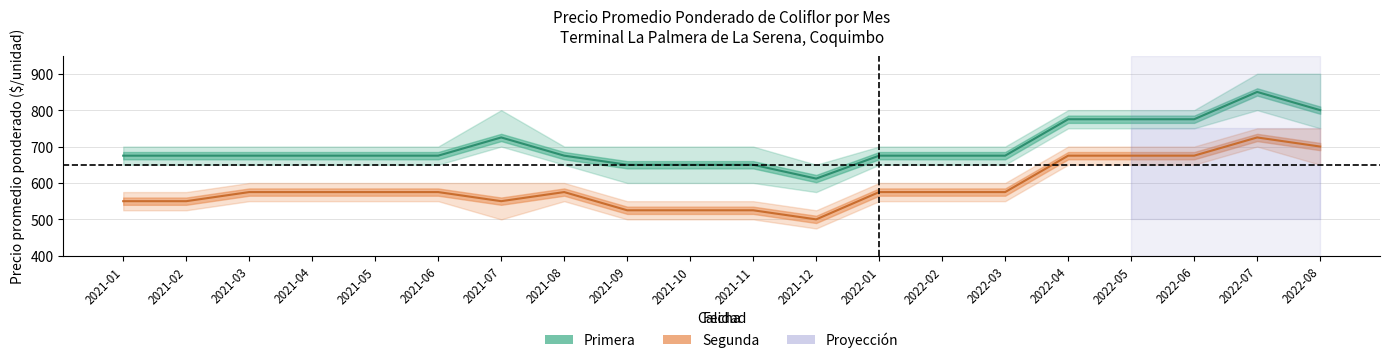

At which label is Segunda (promedio) closest to 612?

2021-03